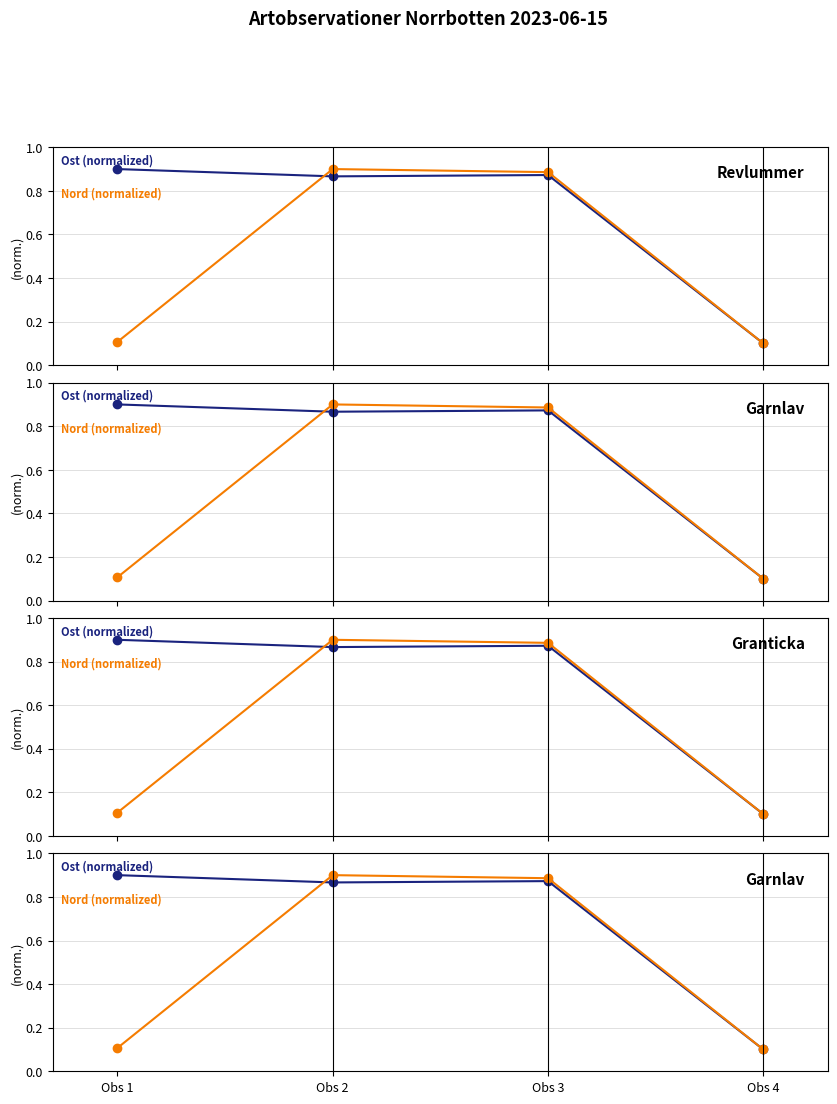

How many interior local peaks does the Artnamn (Nord-norm) series have?

1